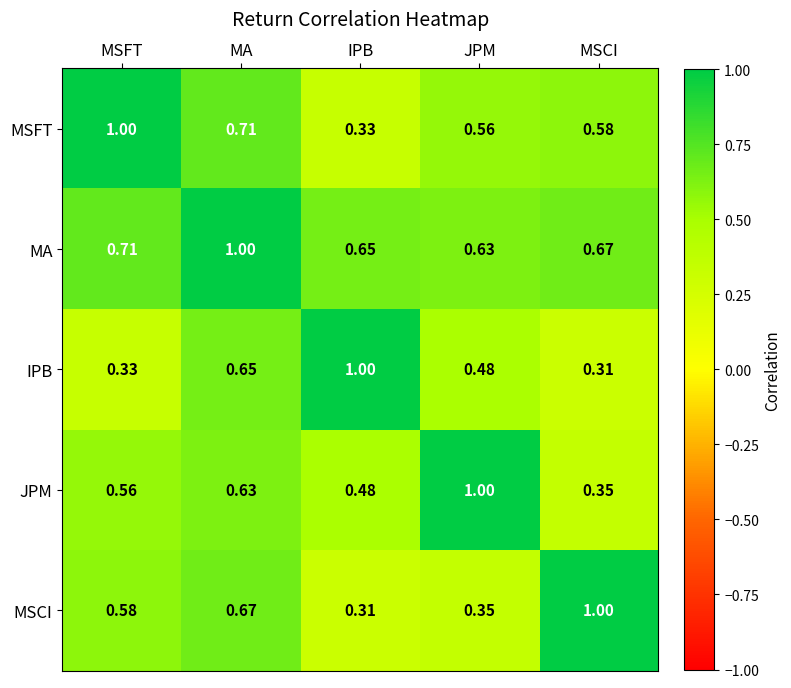

Rank the series at MSFT from highest to lowest value.

MSFT, MA, MSCI, JPM, IPB